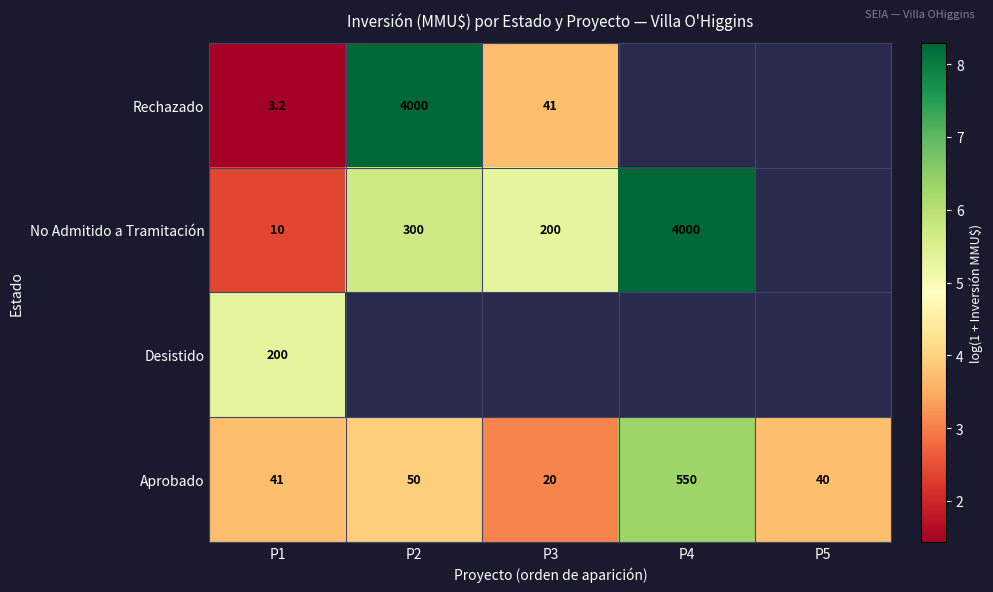

Is the value of Aprobado at P2 greater than the value of Rechazado at P1?

Yes